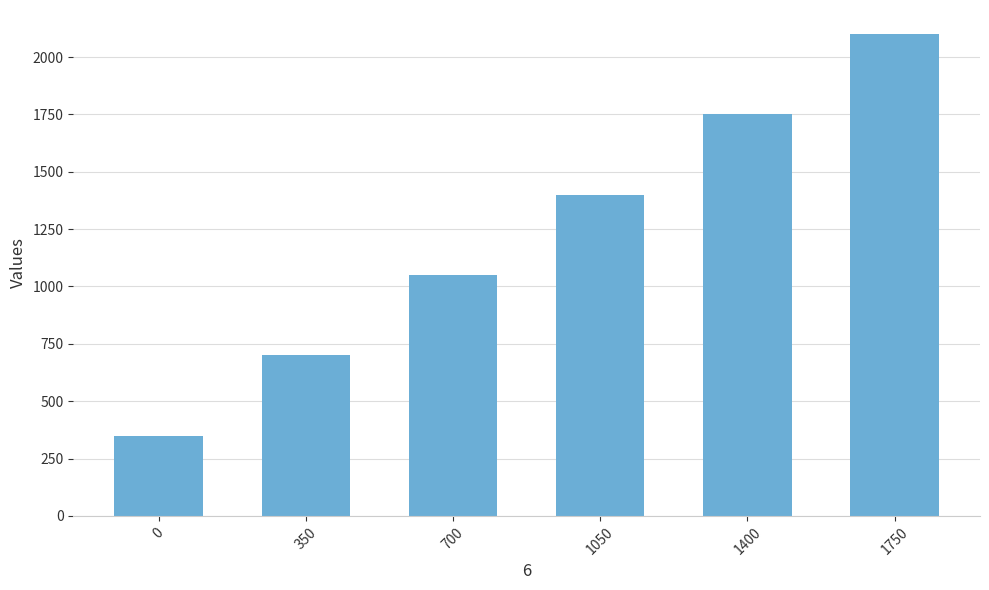

True or false: the data shows 2832 at 1400.

False